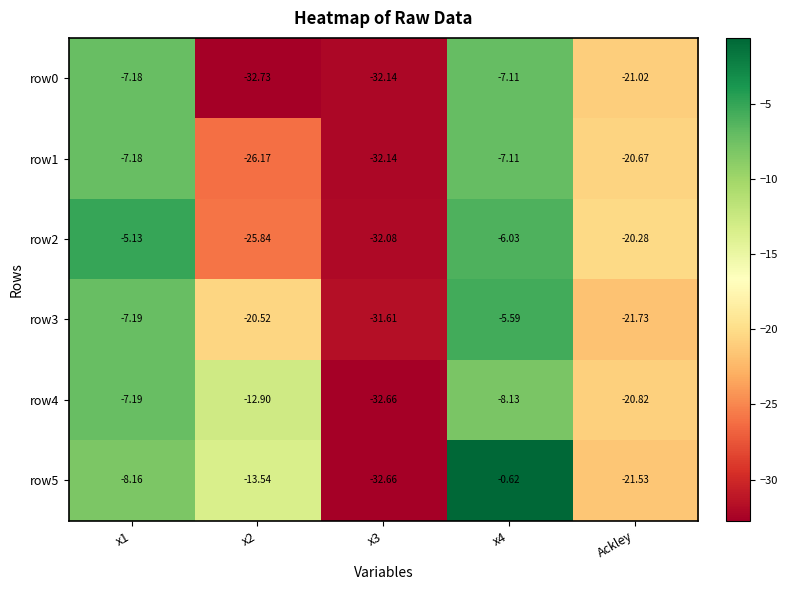

Count the number of categories in the chart.

5